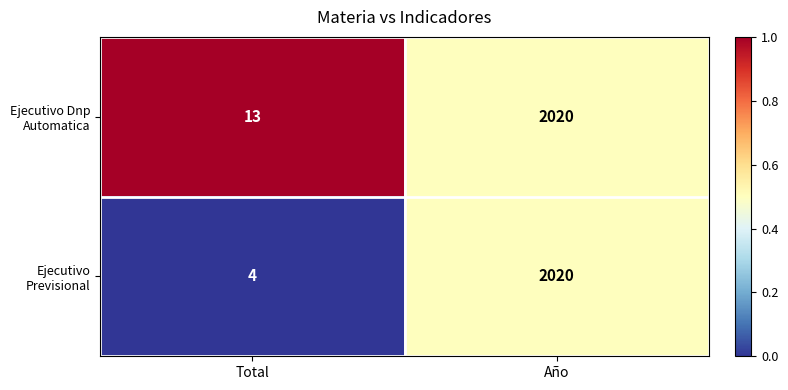

Between Total and Año, which series saw the biggest shift?

Ejecutivo Previsional